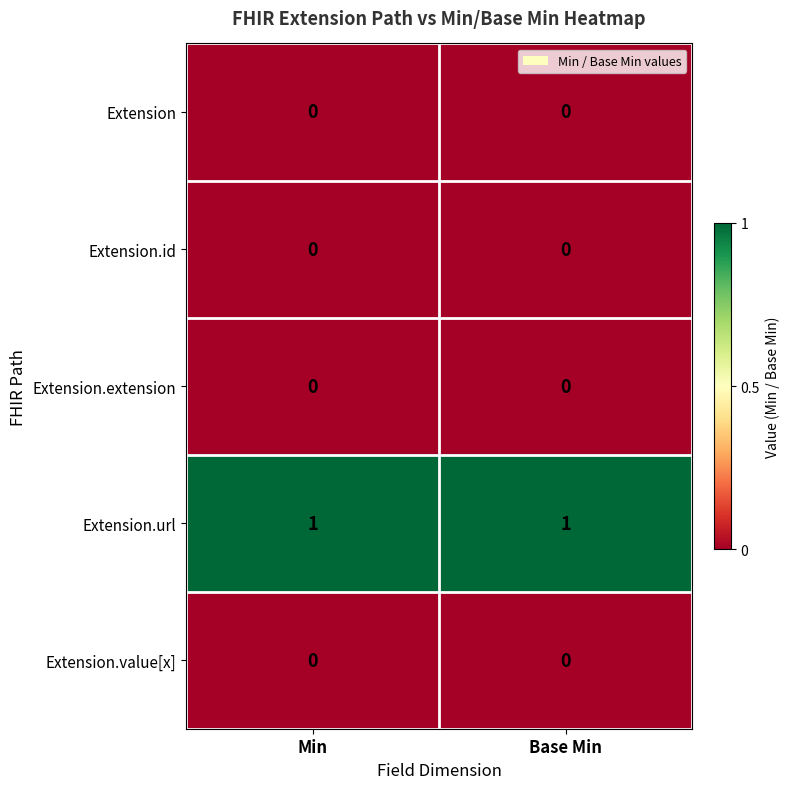

The value of Extension.value[x] at Min is 0. True or false?

True